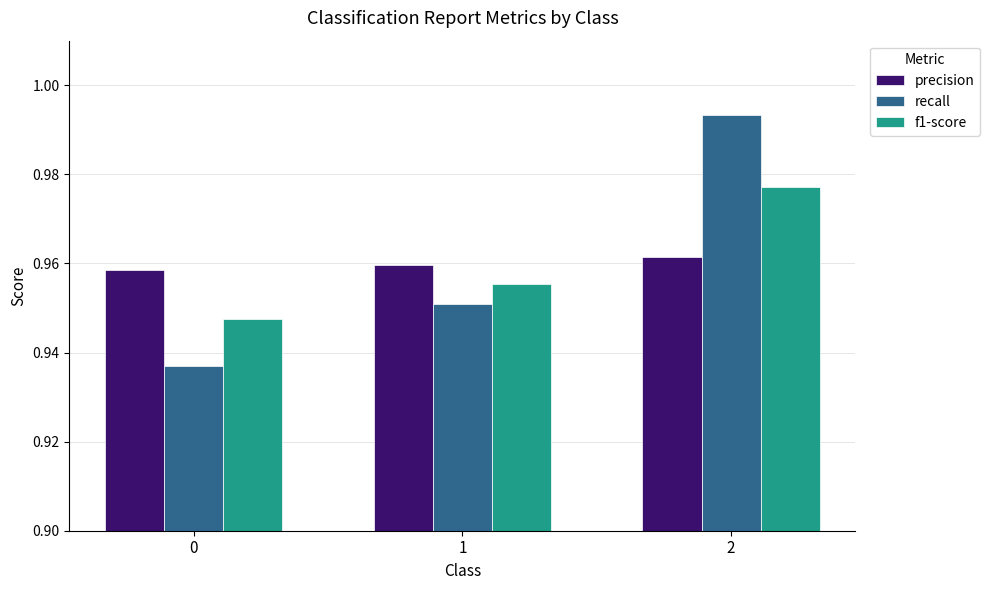

Rank the categories by precision value from highest to lowest.

2, 1, 0